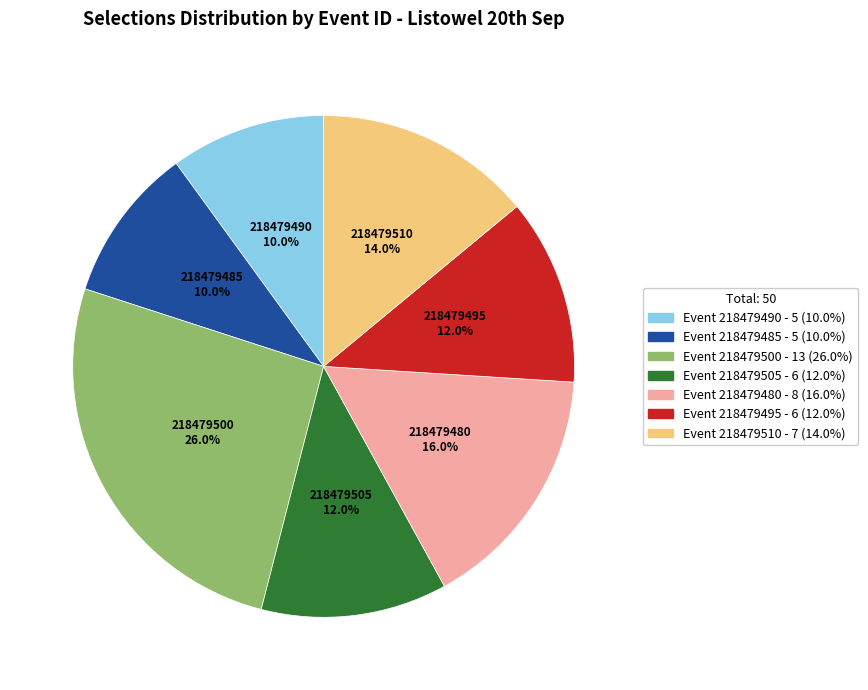

Does any single category account for the majority?

No